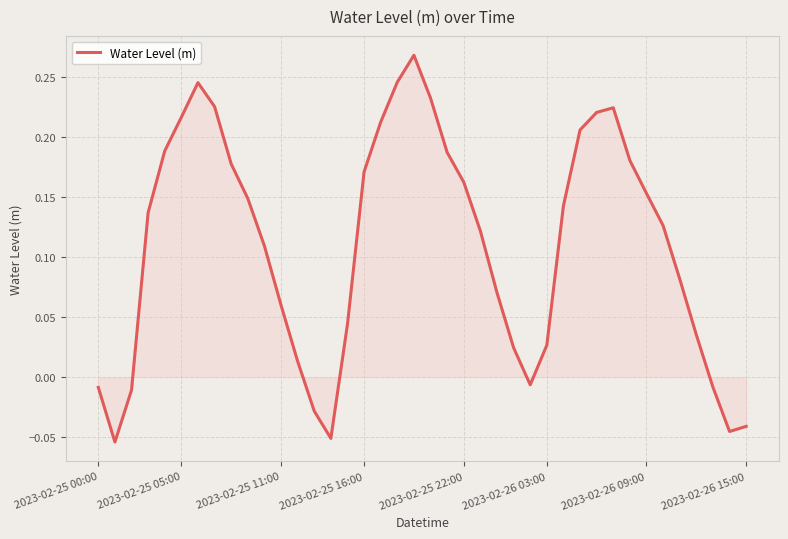

Is this an area chart (filled region under the line)?

Yes